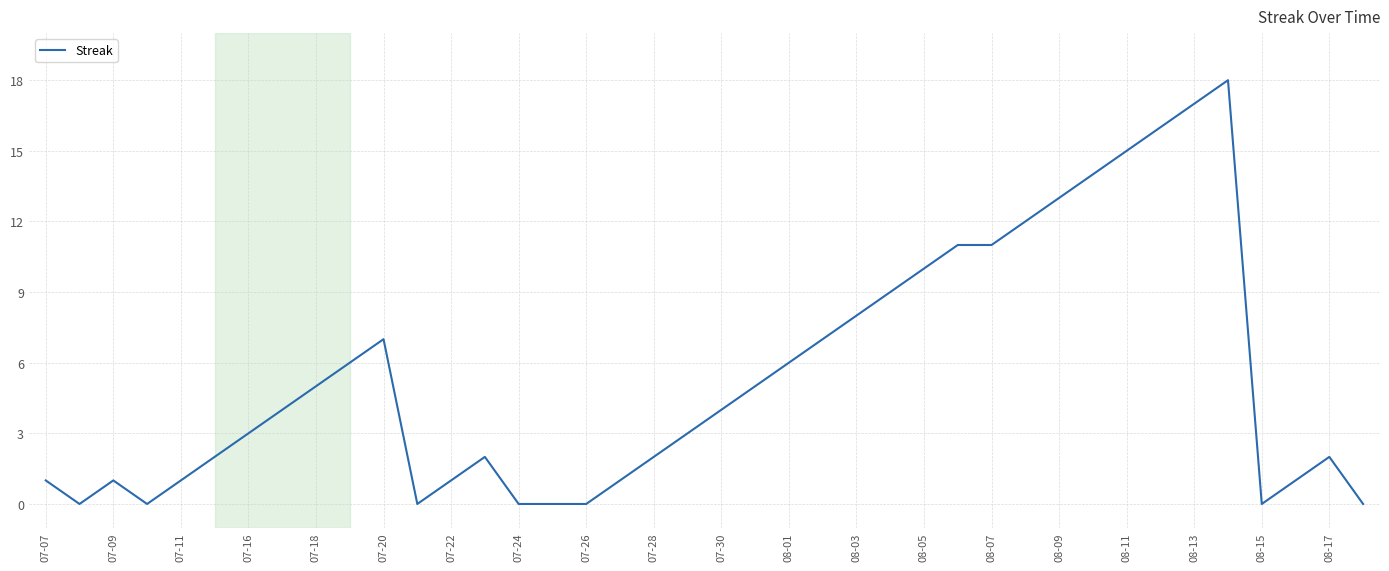

What is the greatest value displayed?

18